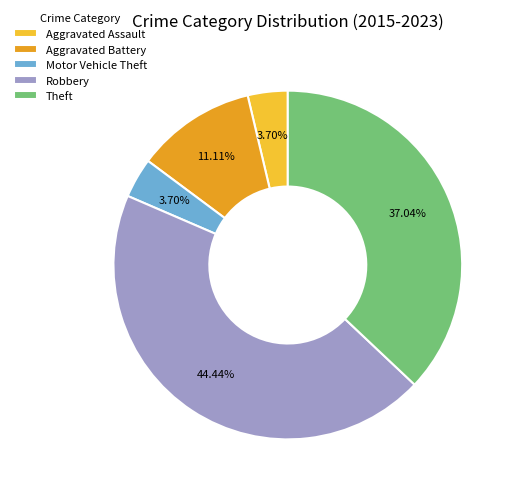

Count the number of slices in the pie.

5